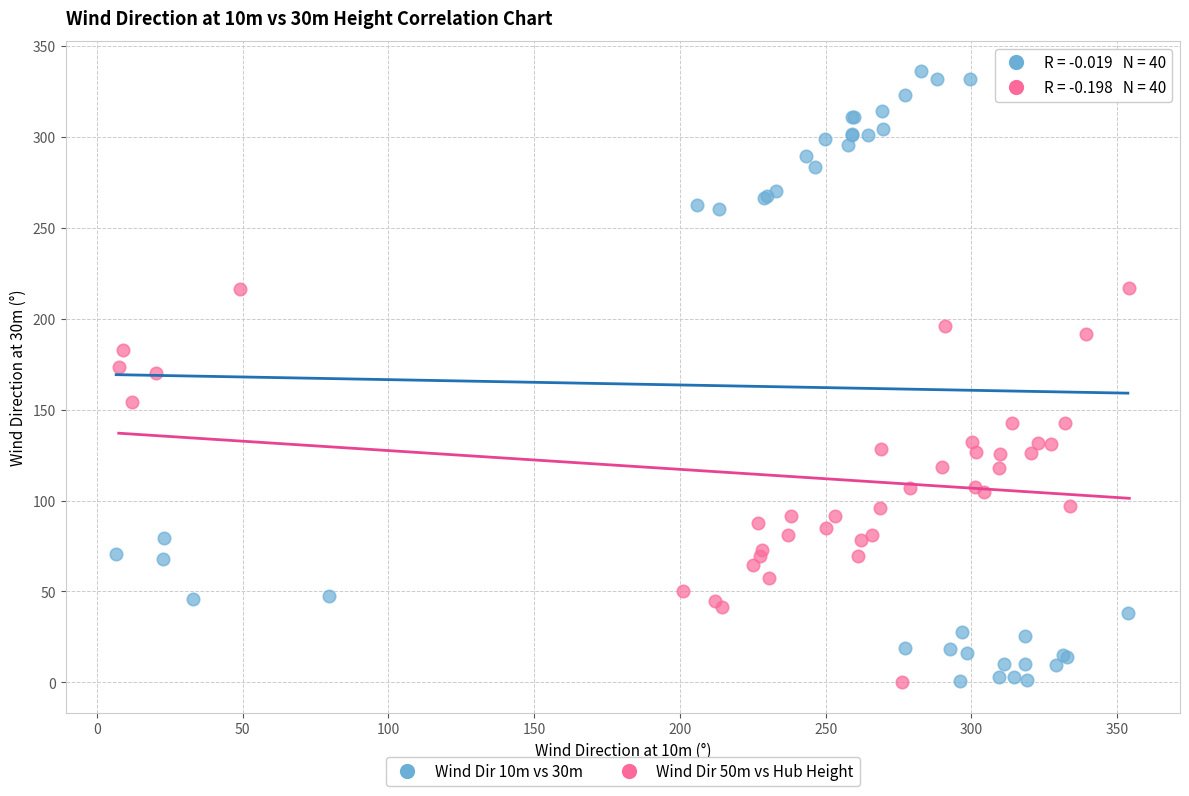

Which series contains the highest Y value?

Wind Dir 10m vs 30m